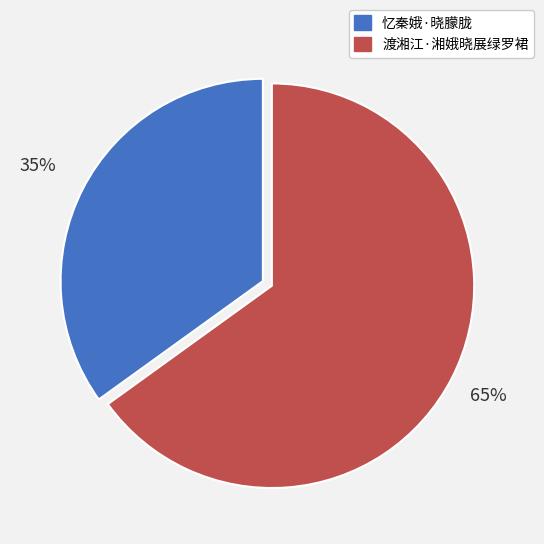

What is the ratio of the value at 忆秦娥·晓朦胧 to the value at 渡湘江·湘娥晓展绿罗裙?

0.5